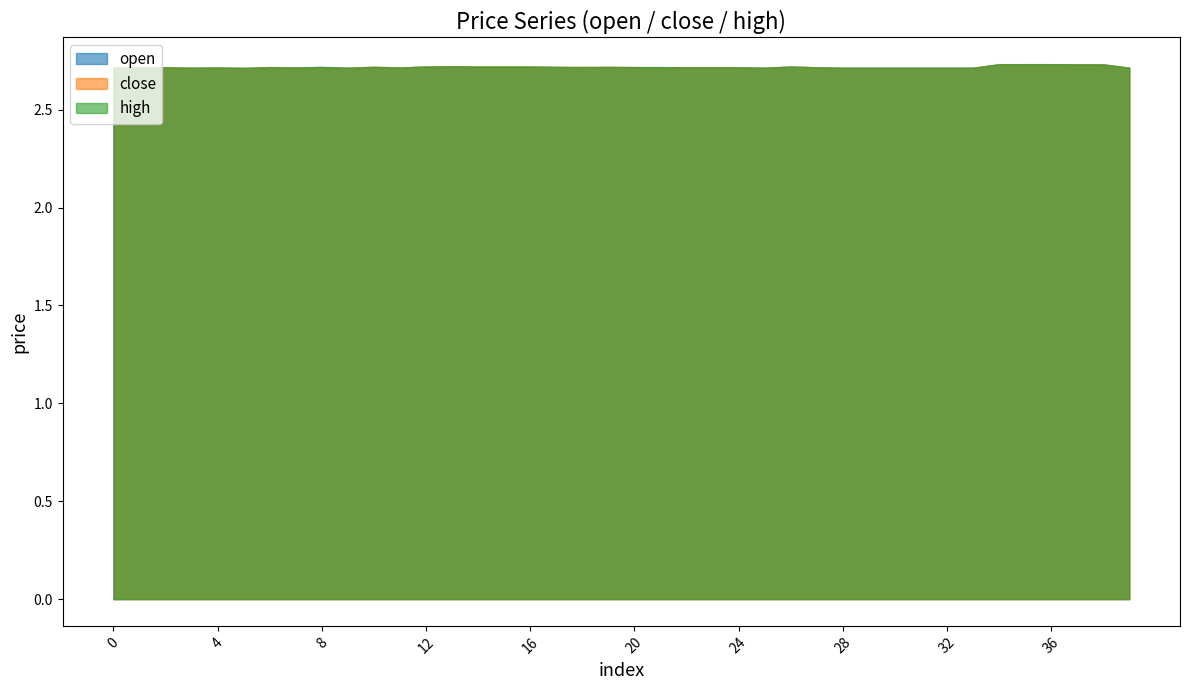

Is it true that high equals 2.7 at 23?

True